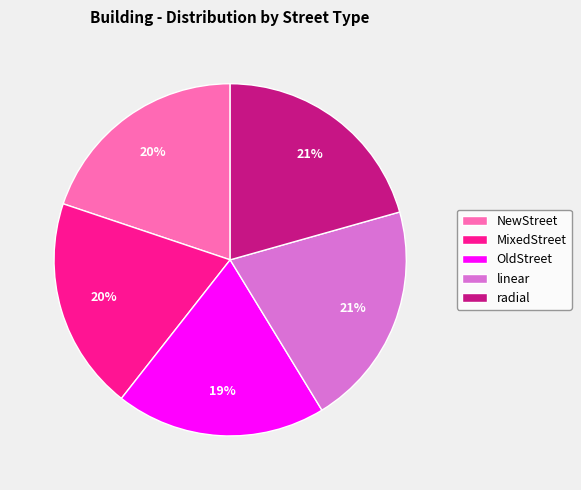

Between linear and NewStreet, which is larger?

linear